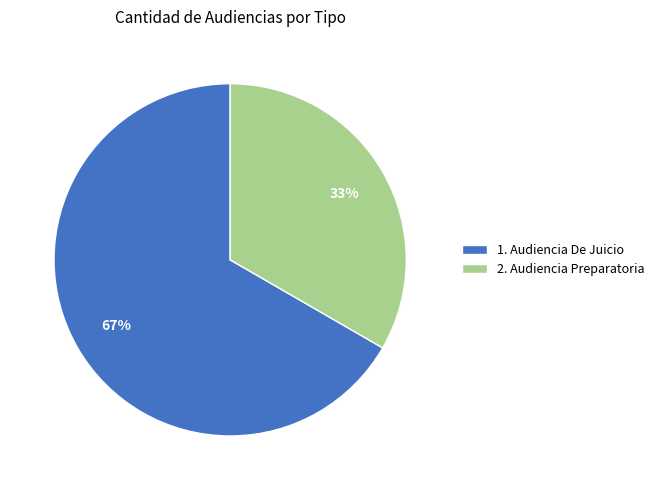

Count the number of slices in the pie.

2